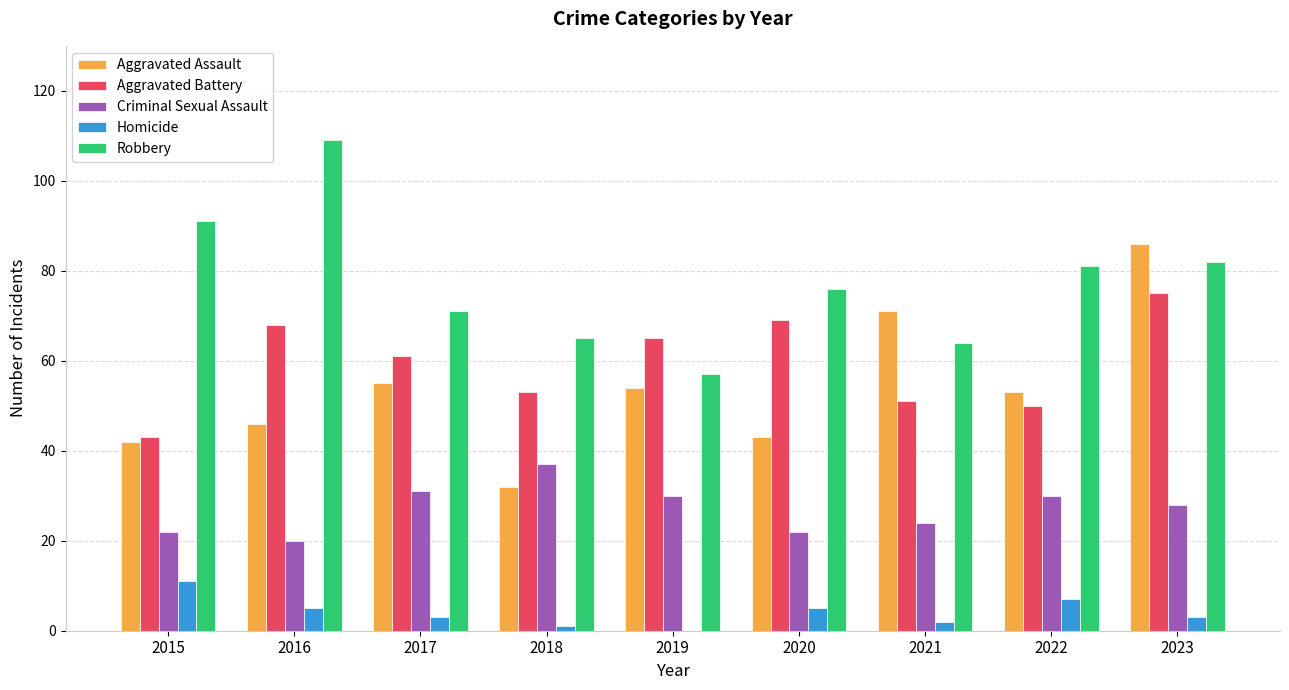

What is the greatest value displayed?

109